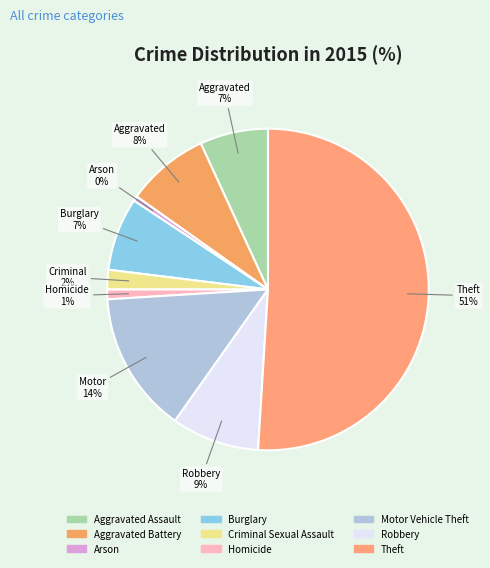

Is the sum of Arson and Aggravated Assault greater than half?

No